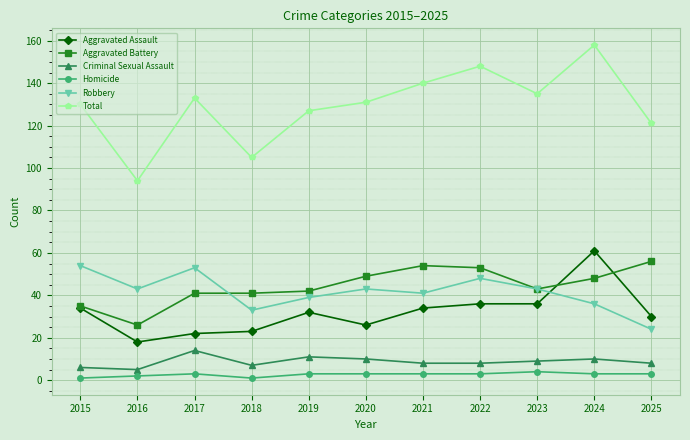

Where is the first local maximum for Total?

2017